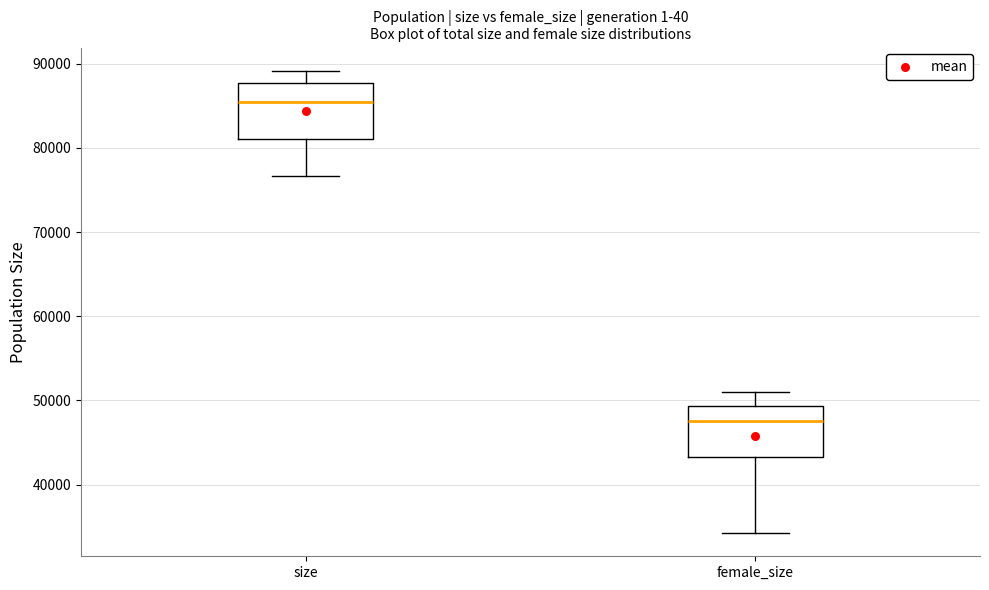

Reading left to right, read every box against the y-axis: the position of its median line, the range the box covers, and the ends of its whiskers. The values are not printed on the chart, so give them approximately, as read against the axis.

size: median 85000, box 81000 to 88000, whiskers 77000 to 89000
female_size: median 48000, box 43000 to 49000, whiskers 34000 to 51000